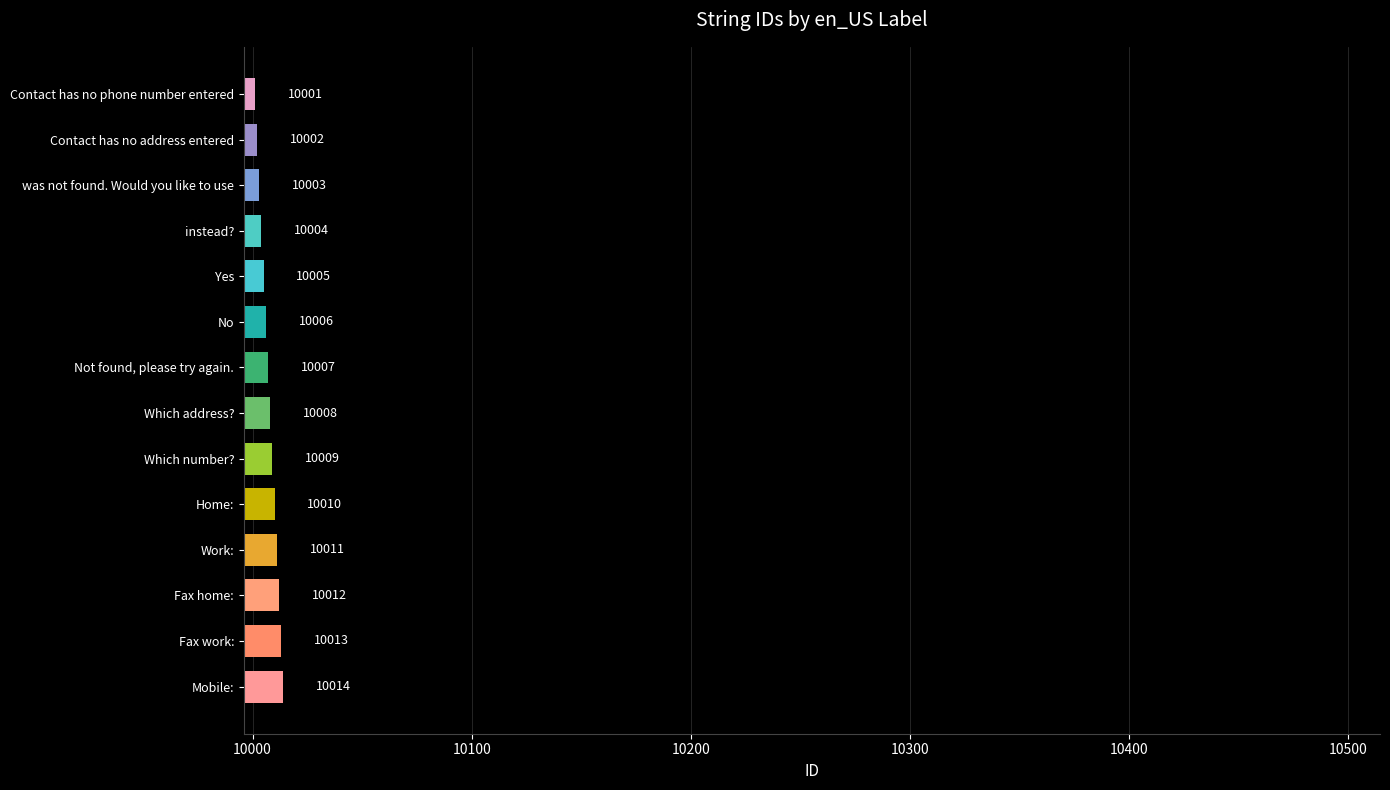

Is it true that the value at Yes is 10005?

True